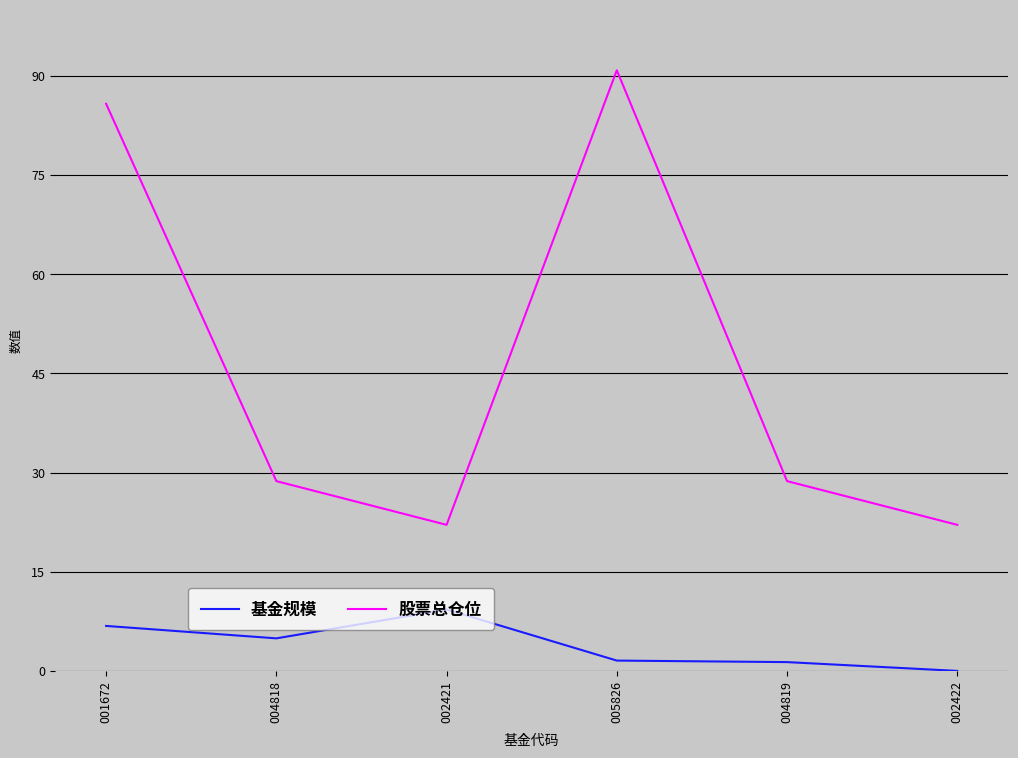

What are all the series names shown in the legend?

基金规模, 股票总仓位